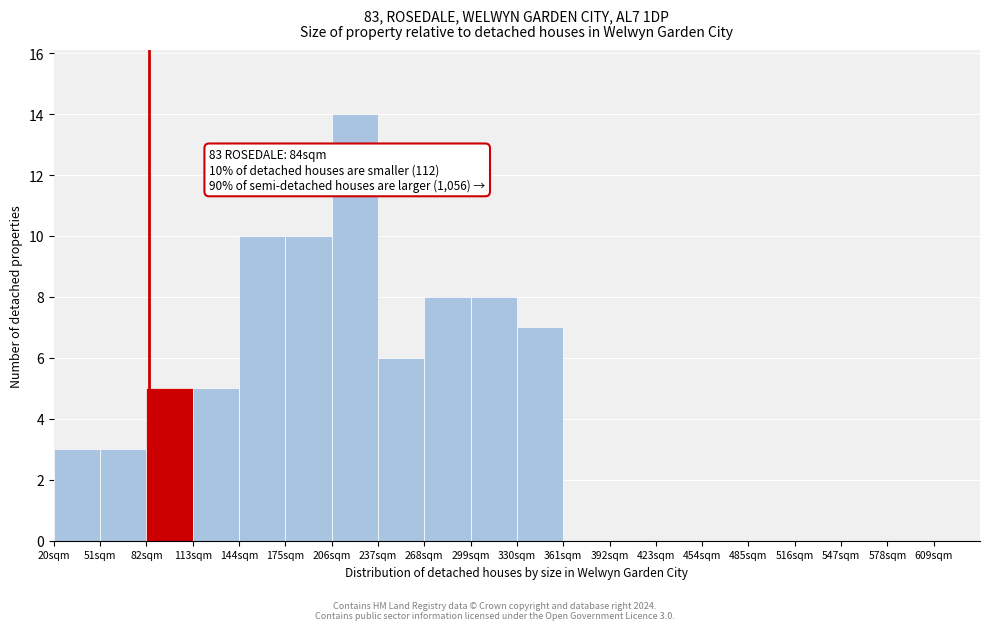

Which range on the x-axis has the tallest bar?

206 to 237